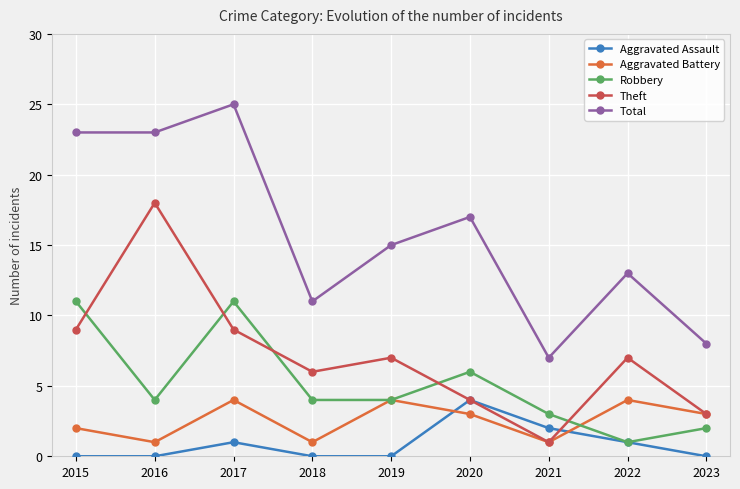

True or false: Aggravated Battery and Total cross at least once.

False